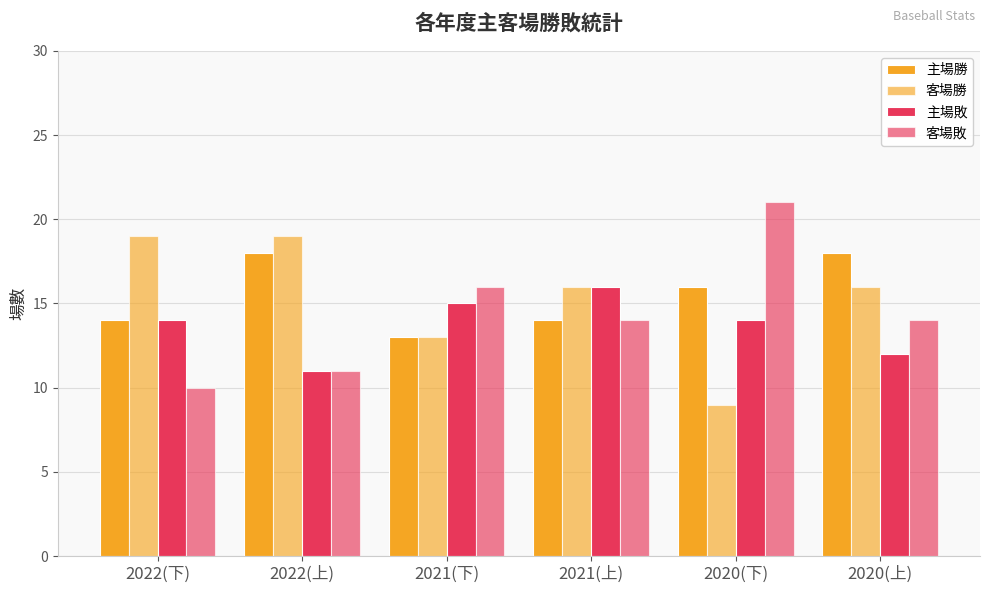

What is the label of the 1st bar from the right?

2020(上)